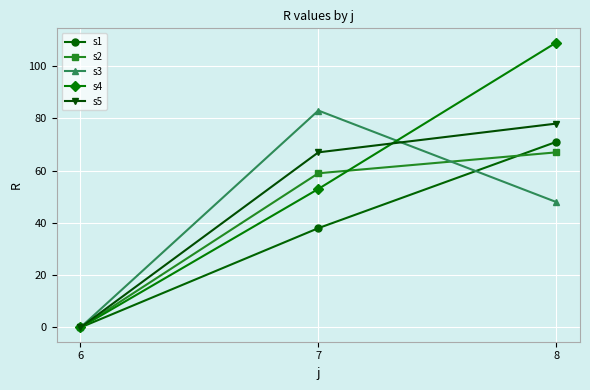

The s1 series shows 38 at 7. True or false?

True